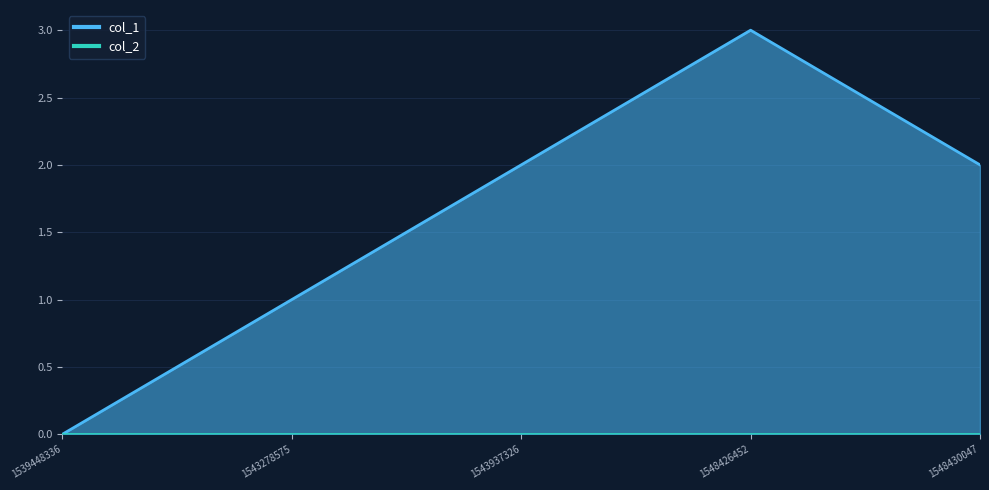

What is the greatest value displayed?

3